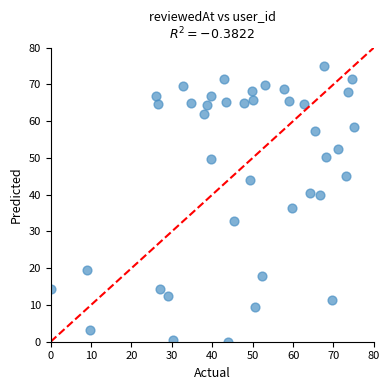

What is the range of Y values (max minus min)?

75.0